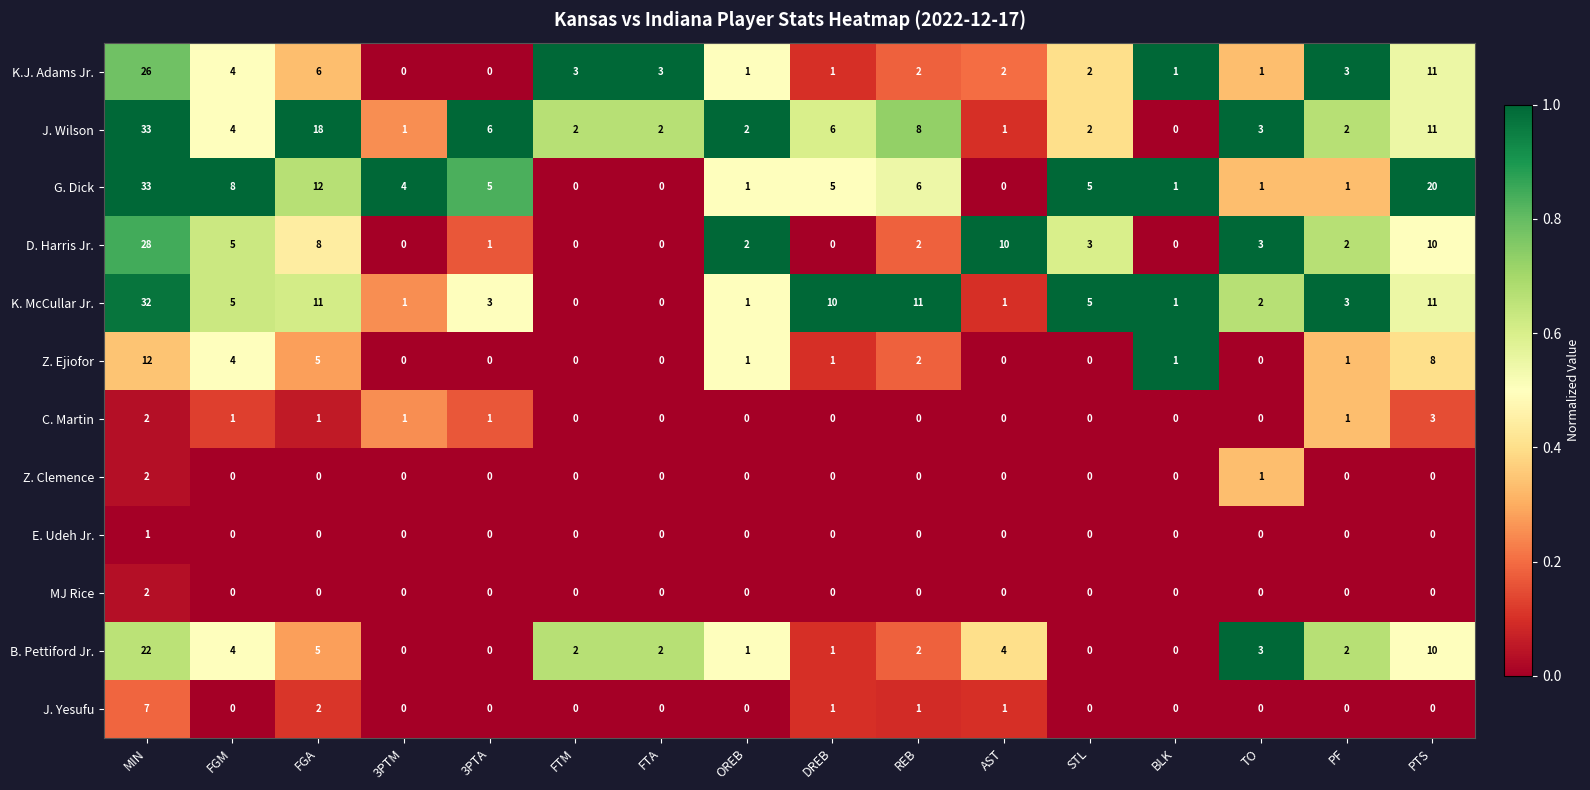

What is the difference between the maximum and minimum values in the D. Harris Jr. series?

28